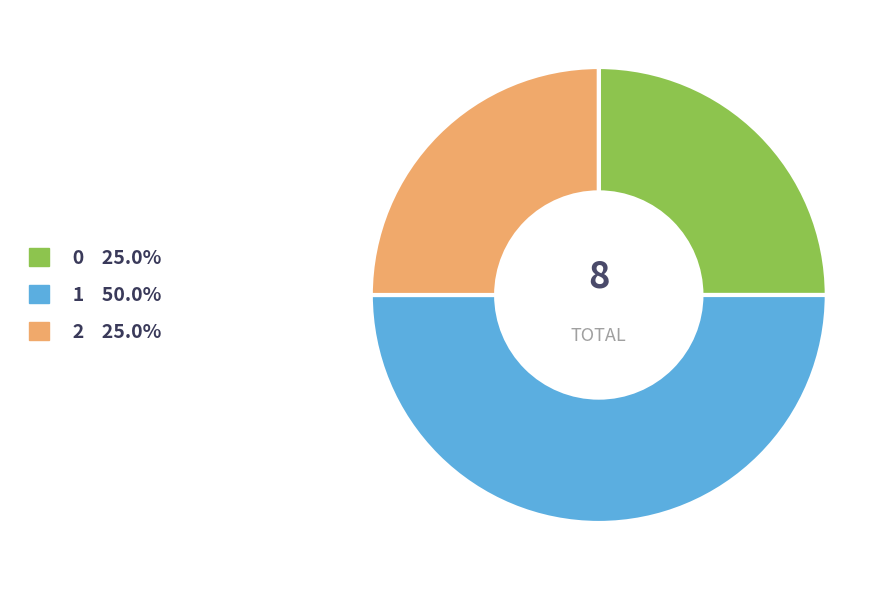

Do 0 and 1 together represent more than half of the pie?

Yes